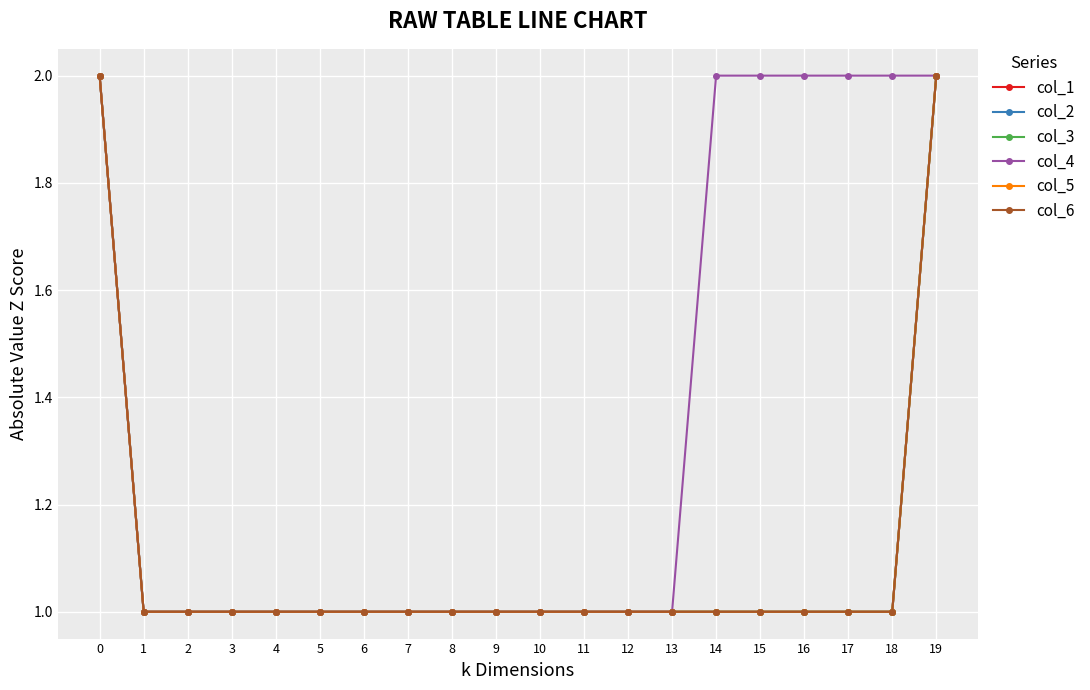

True or false: col_1 and col_3 cross at least once.

False